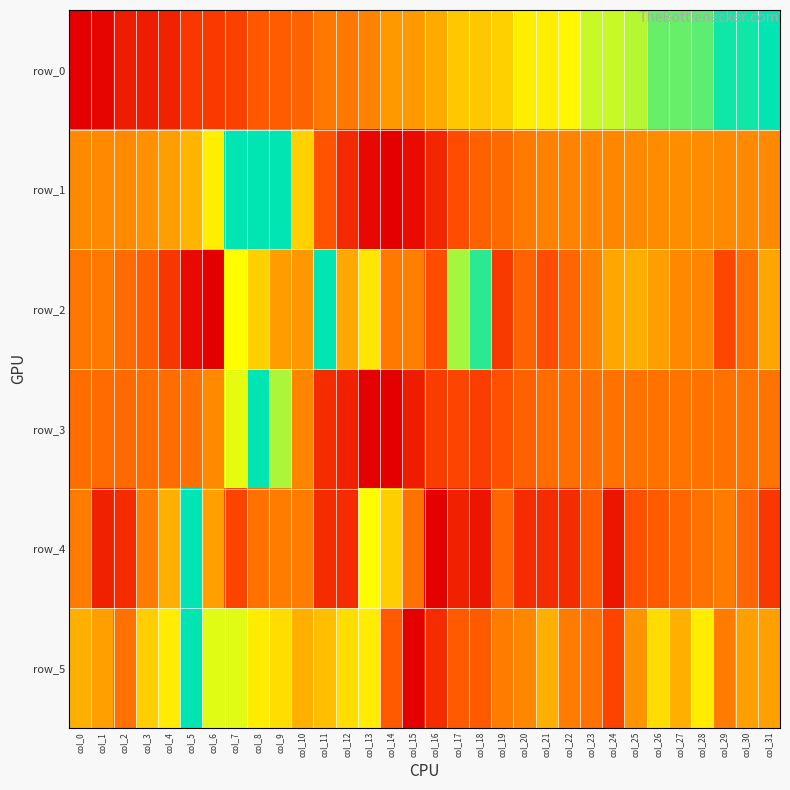

The value of row_4 at col_29 is 0.3. True or false?

False